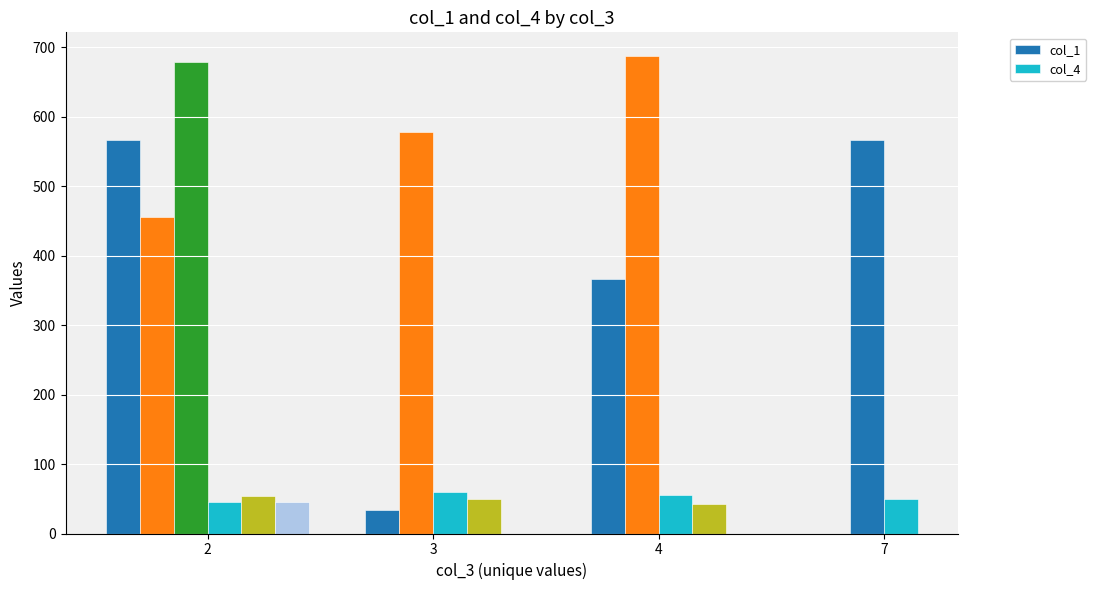

What is the label of the 7th bar from the left?

4